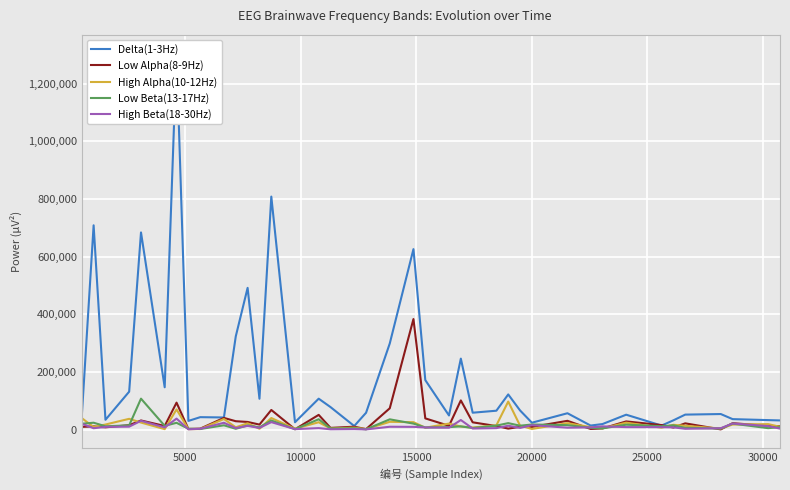

True or false: High Alpha(10-12Hz) has a value of 2436 at 18.

False